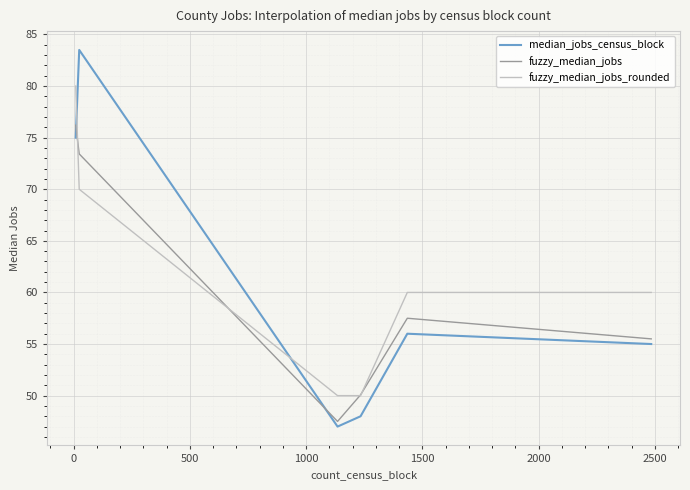

Rank the series by their average value, from lowest to highest.

fuzzy_median_jobs, median_jobs_census_block, fuzzy_median_jobs_rounded